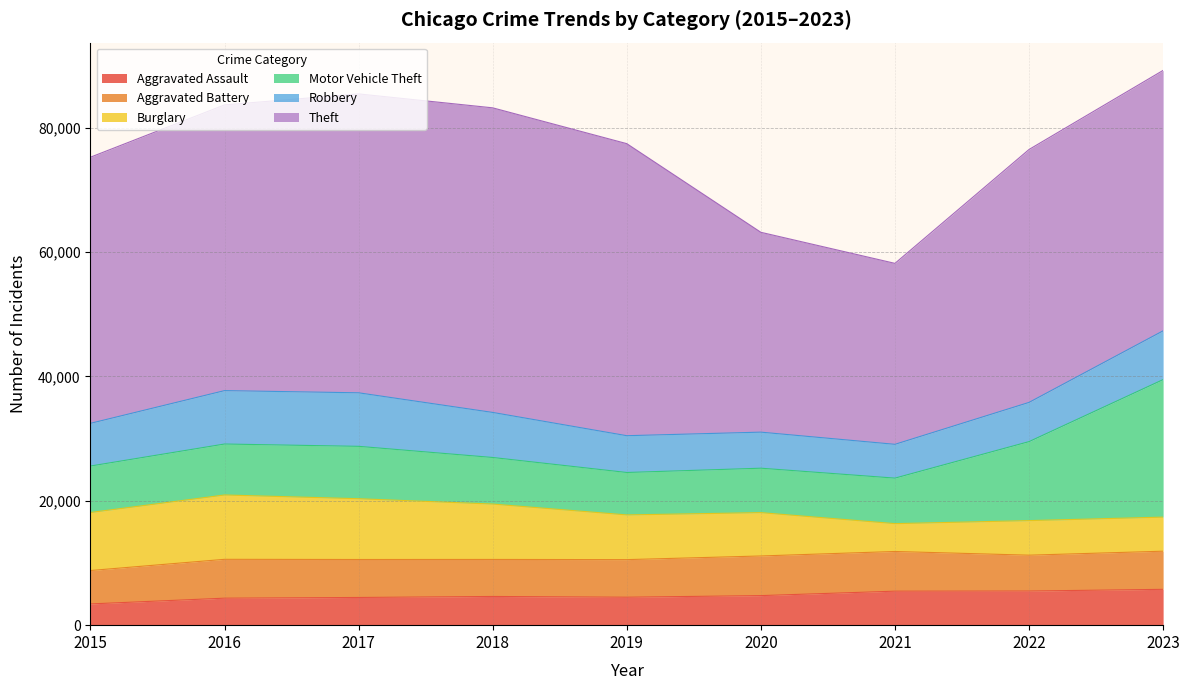

Reading left to right, transcribe all the data shown in this chart.

Aggravated Assault: 2015=3414	2016=4339	2017=4452	2018=4613	2019=4494	2020=4752	2021=5465	2022=5486	2023=5760
Aggravated Battery: 2015=5371	2016=6246	2017=6105	2018=5953	2019=6042	2020=6371	2021=6380	2022=5765	2023=6132
Burglary: 2015=9327	2016=10345	2017=9771	2018=8904	2019=7188	2020=6968	2021=4478	2022=5558	2023=5479
Motor Vehicle Theft: 2015=7471	2016=8192	2017=8422	2018=7487	2019=6821	2020=7143	2021=7316	2022=12700	2023=22110
Robbery: 2015=6866	2016=8587	2017=8606	2018=7243	2019=5915	2020=5798	2021=5435	2022=6305	2023=7842
Theft: 2015=42784	2016=45936	2017=48054	2018=48969	2019=46951	2020=32128	2021=29091	2022=40660	2023=41869